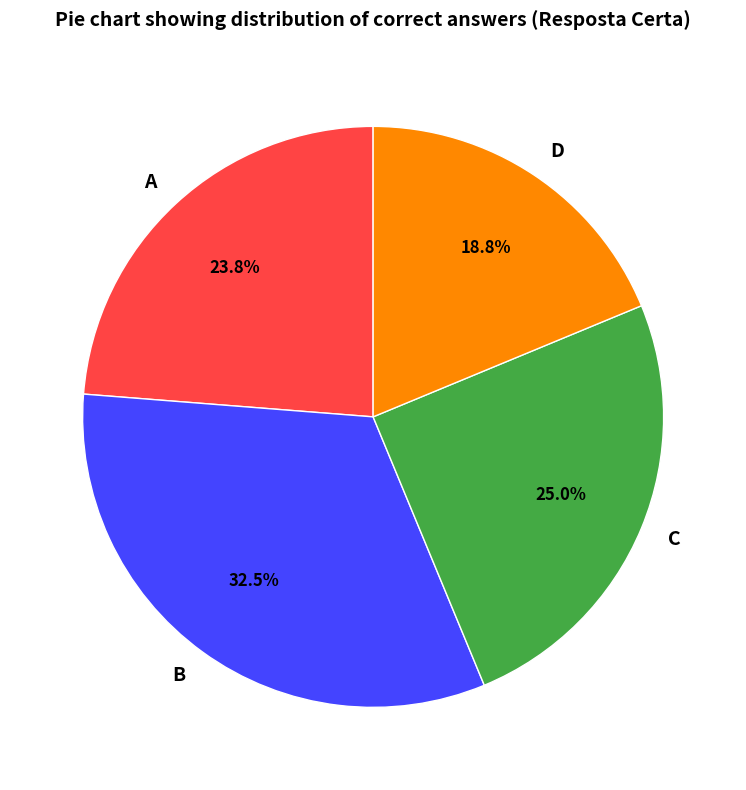

Which category has the biggest portion of the pie?

B